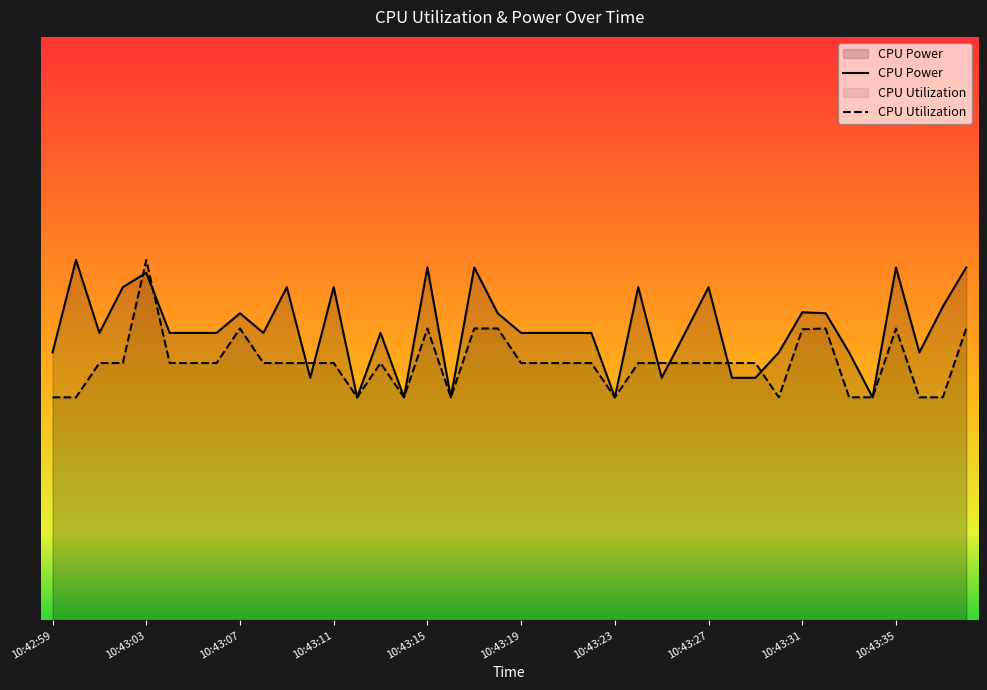

Is the value of CPU Utilization at 10:43:31 greater than the value of CPU Power at 10:43:09?

No